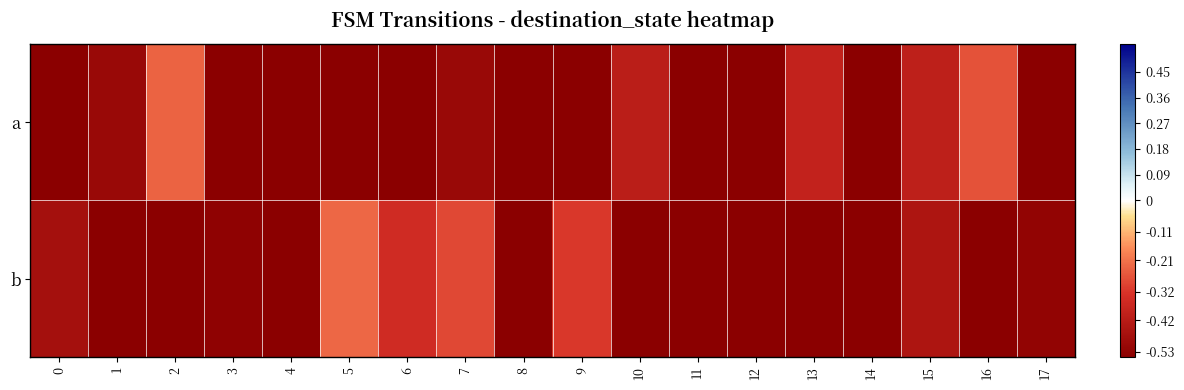

At 2, list the series in order from smallest to largest.

b, a